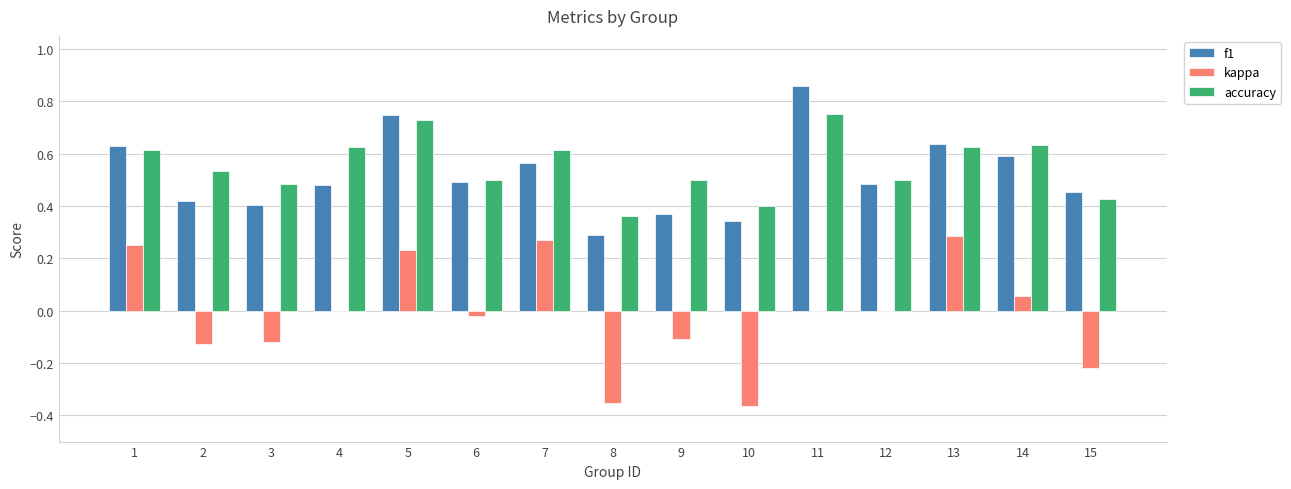

At which category is the sum across all series the highest?

5